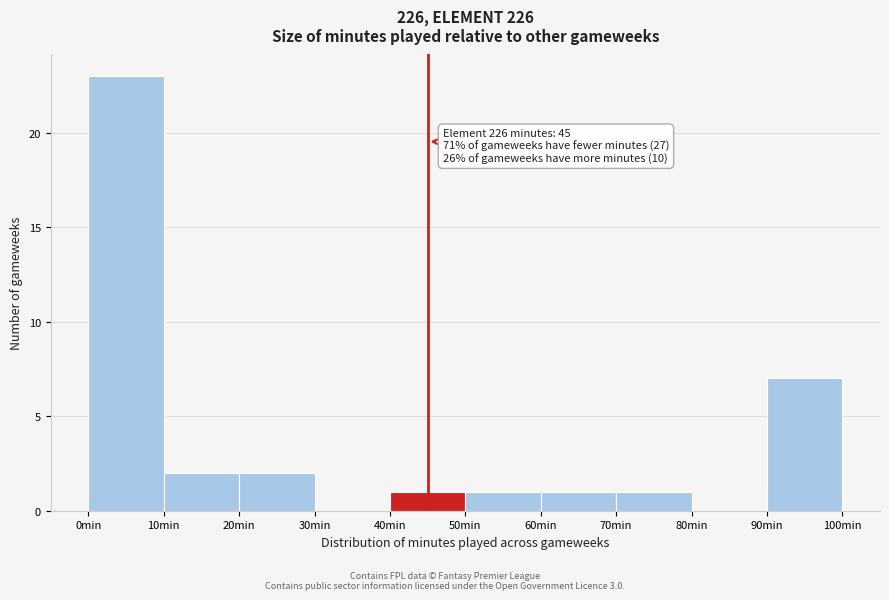

Over which range of the x-axis is the bar tallest?

0 to 10